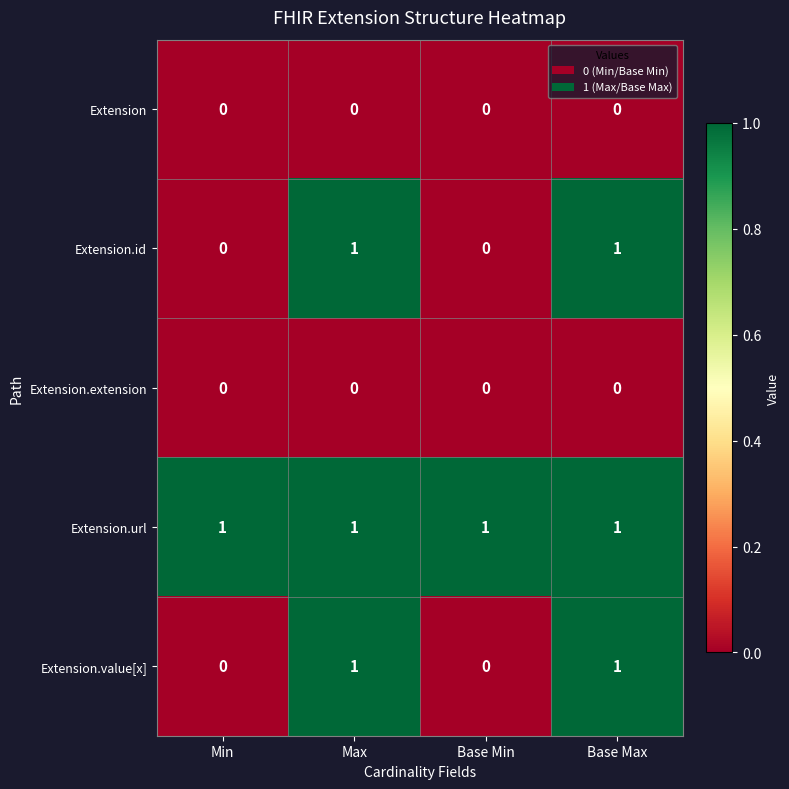

At how many categories does at least one series exceed 0?

4